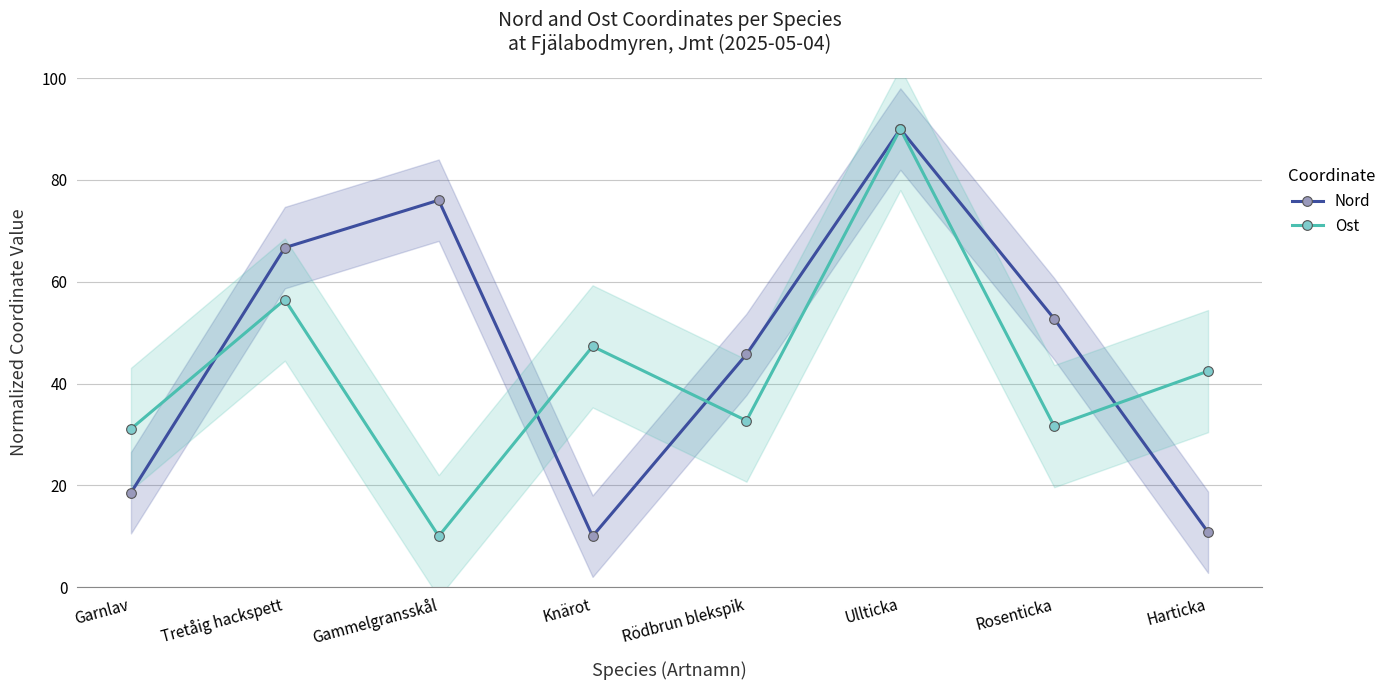

True or false: Nord has a value of 31.2 at Rödbrun blekspik.

False